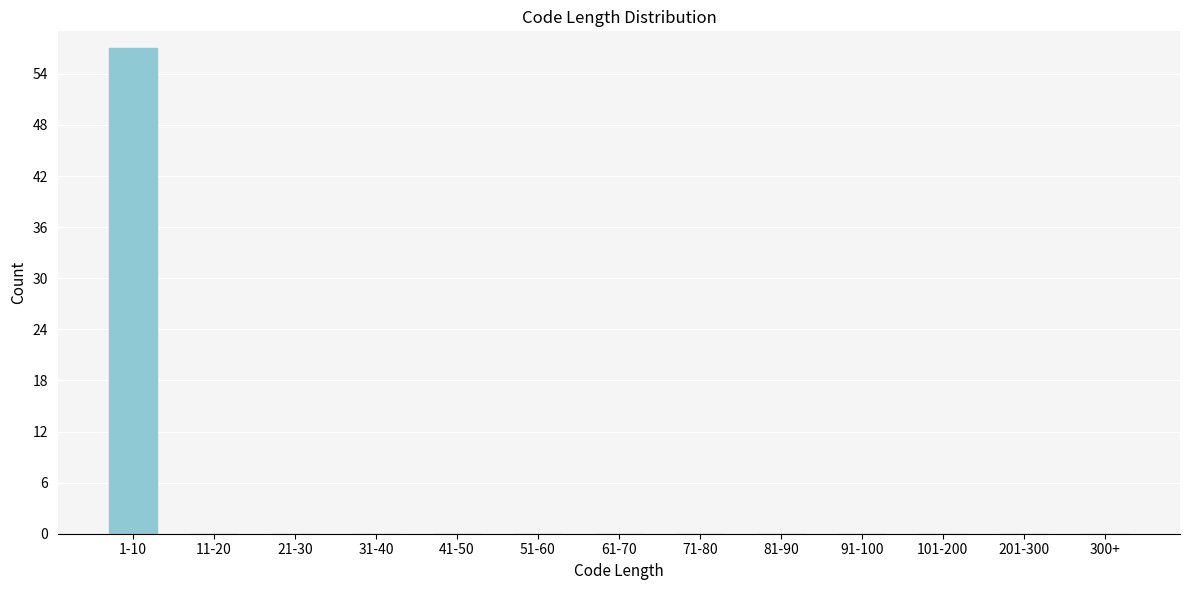

Reading left to right, what are all the values shown in this chart?

1-10=57	11-20=0	21-30=0	31-40=0	41-50=0	51-60=0	61-70=0	71-80=0	81-90=0	91-100=0	101-200=0	201-300=0	300+=0